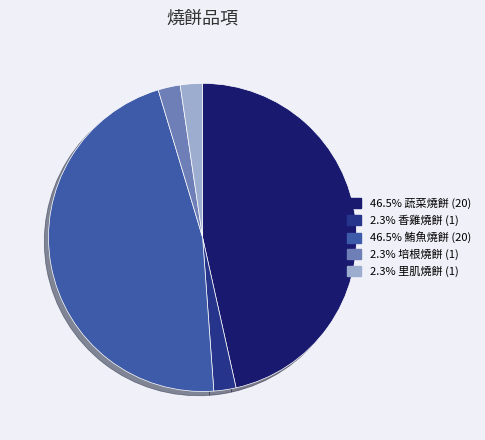

Count the number of slices in the pie.

5